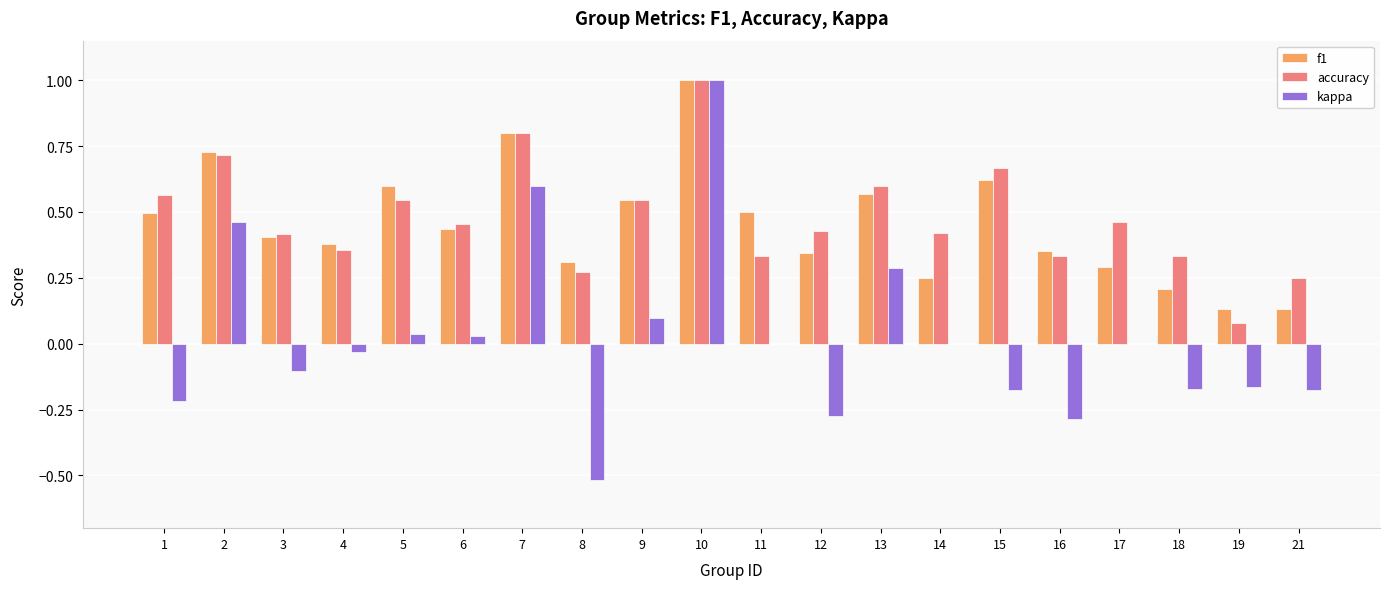

Are the bars horizontal?

No